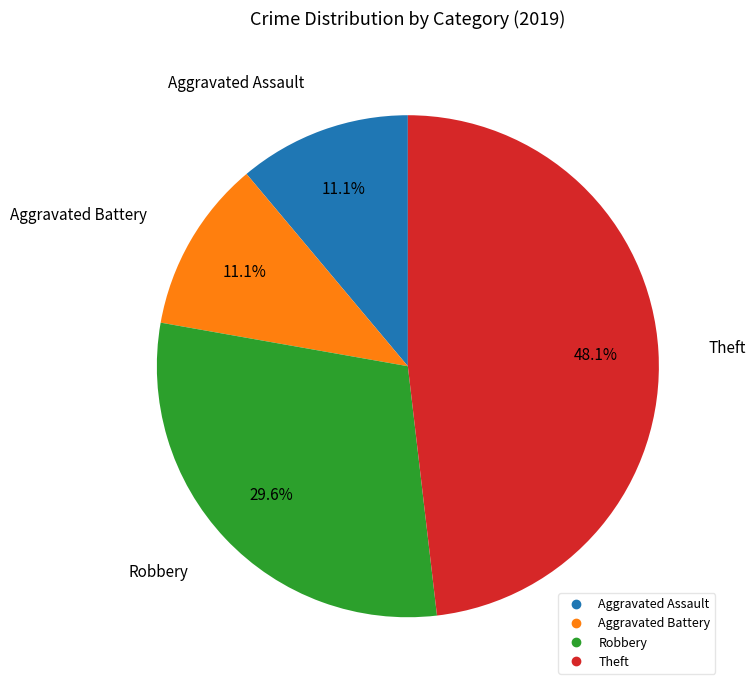

Approximately how many times larger is the value at Aggravated Assault compared to Robbery?

0.4